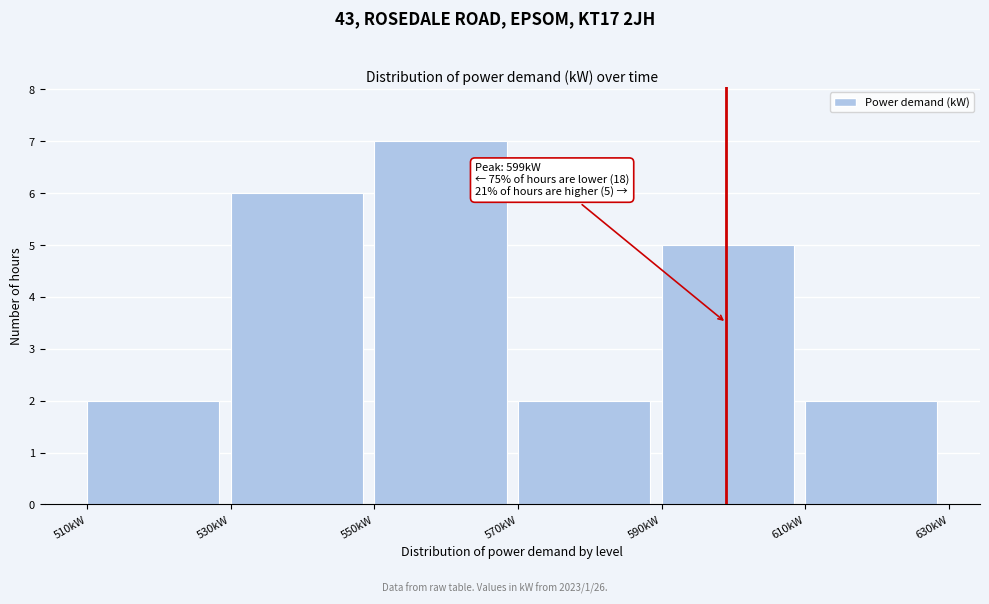

Which range on the x-axis has the tallest bar?

550 to 570